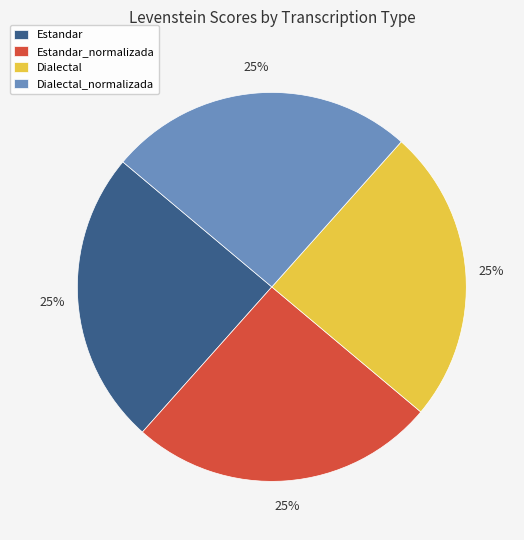

What is the ratio of the value at Estandar to the value at Dialectal_normalizada?

1.0